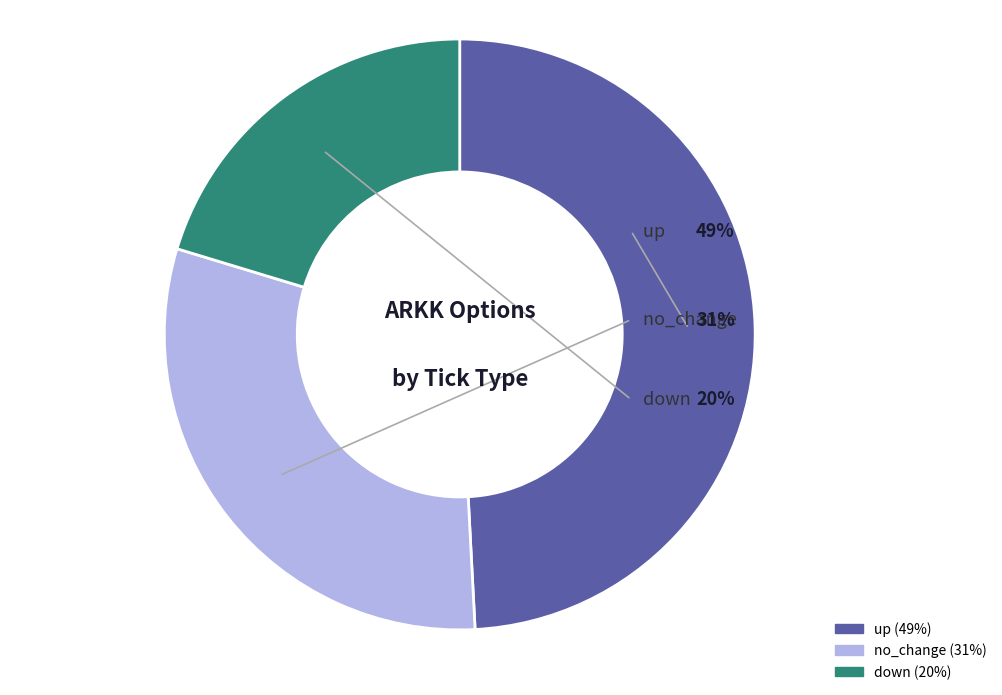

The up slice represents 26% of the pie. True or false?

False